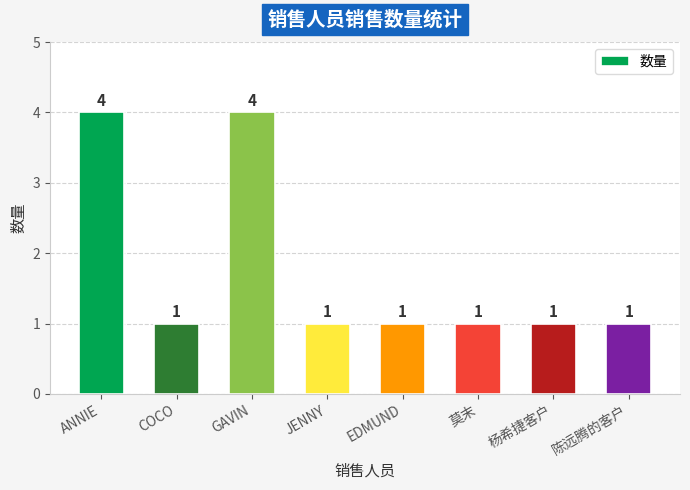

Reading left to right, transcribe all the data shown in this chart.

4	1	4	1	1	1	1	1